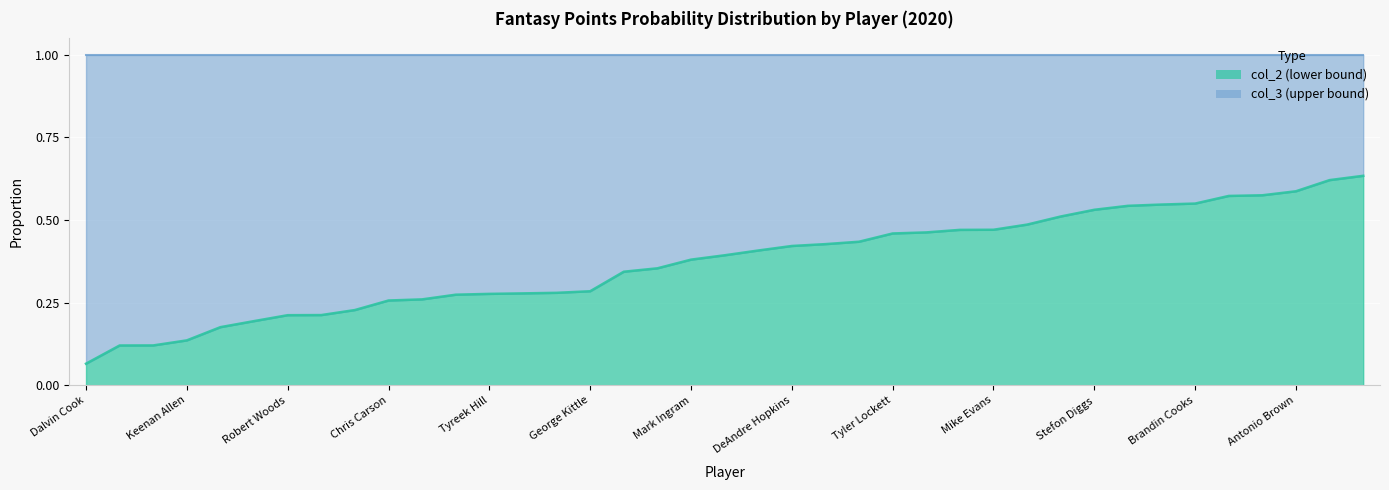

What is the approximate value at Austin Ekeler?

0.2